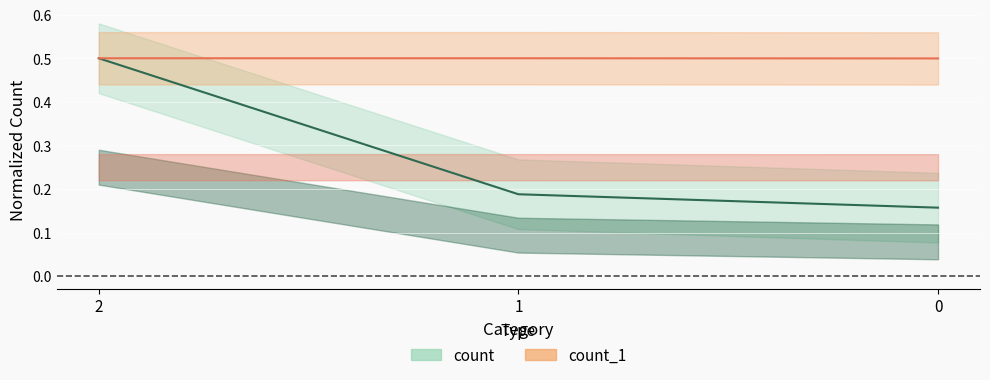

Which series has the largest total across all categories?

count_1